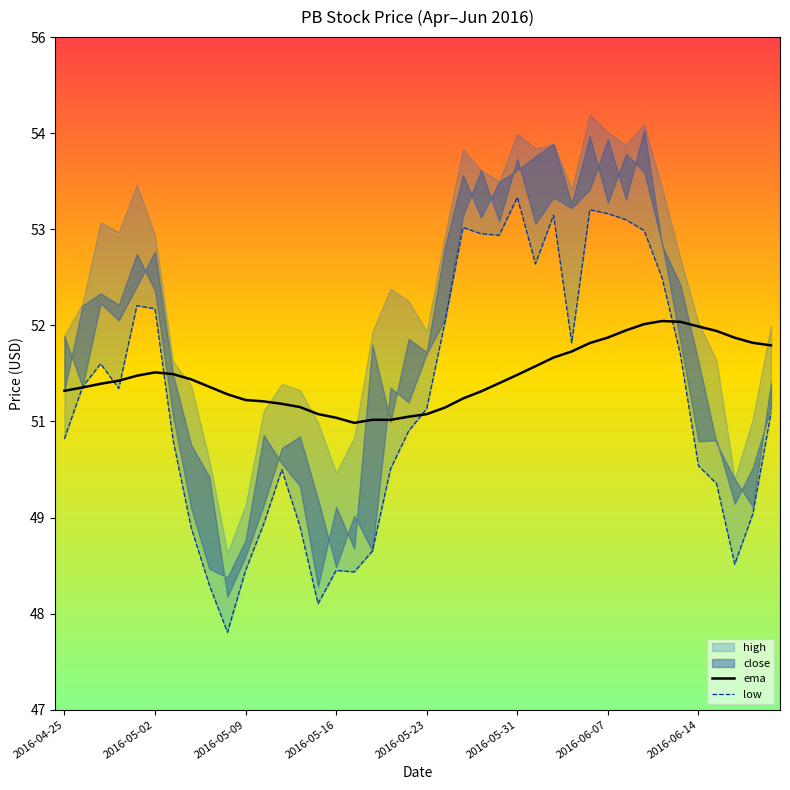

True or false: ema and low cross at least once.

True